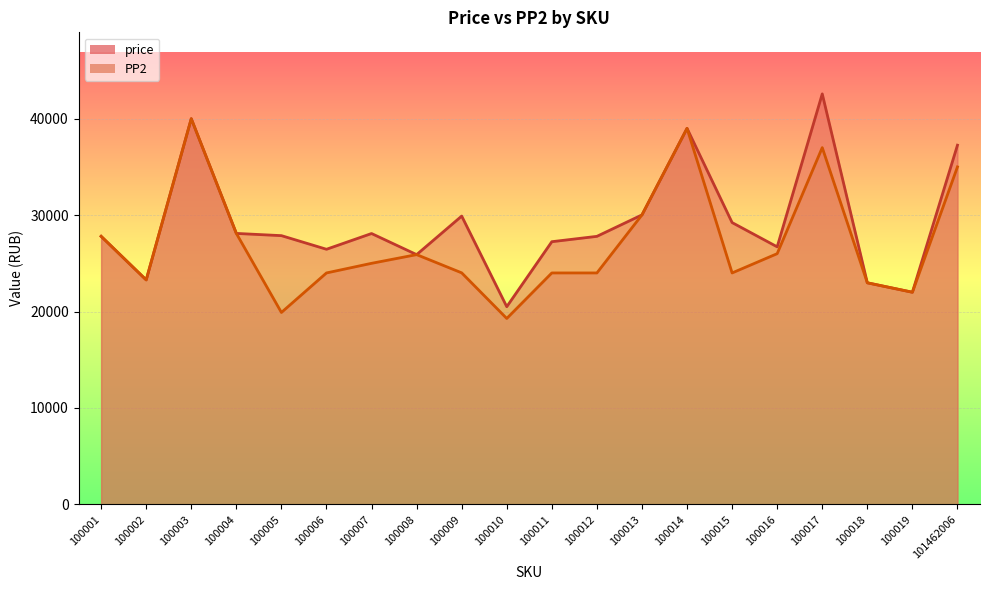

How many data points in PP2 are less than 24998?

10